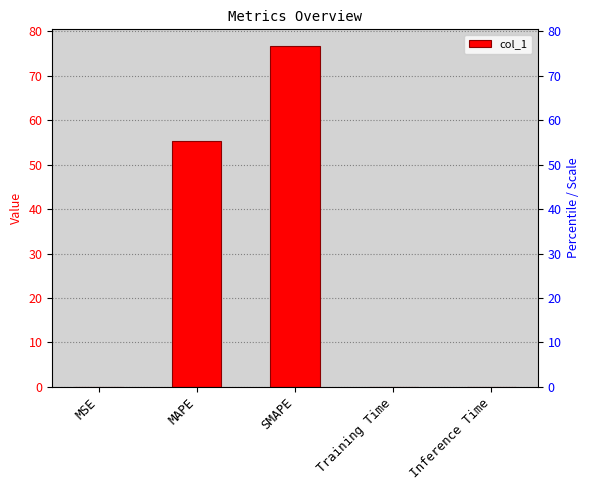

At which category does the chart reach its peak across all series?

SMAPE